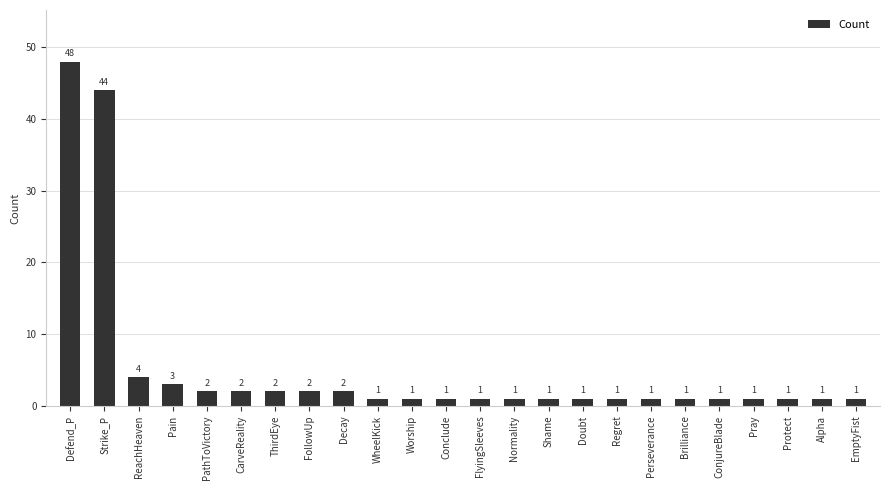

Approximately how many times larger is the value at Pray compared to CarveReality?

0.5